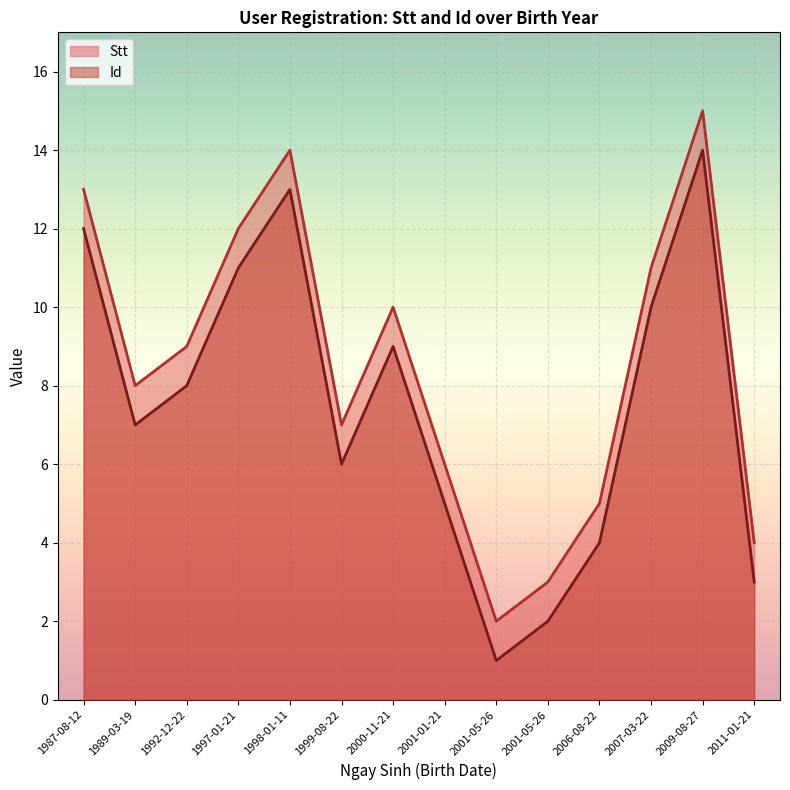

Which series changed the most between 2006-08-22 and 1987-08-12?

Stt